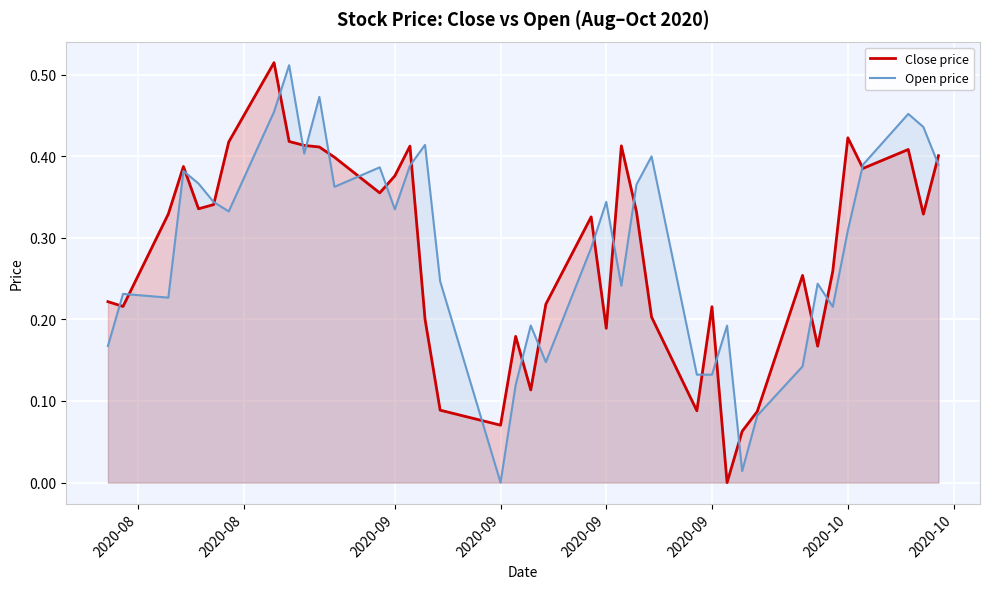

Reading left to right, transcribe all the data shown in this chart.

Close price: 0.2	0.2	0.3	0.4	0.3	0.3	0.4	0.5	0.4	0.4	0.4	0.4	0.4	0.4	0.4	0.2	0.1	0.1	0.2	0.1	0.2	0.3	0.2	0.4	0.3	0.2	0.1	0.2	0.0	0.1	0.1	0.3	0.2	0.3	0.4	0.4	0.4	0.3	0.4
Open price: 0.2	0.2	0.2	0.4	0.4	0.3	0.3	0.5	0.5	0.4	0.5	0.4	0.4	0.3	0.4	0.4	0.2	0.0	0.1	0.2	0.1	0.3	0.3	0.2	0.4	0.4	0.1	0.1	0.2	0.0	0.1	0.1	0.2	0.2	0.3	0.4	0.5	0.4	0.4